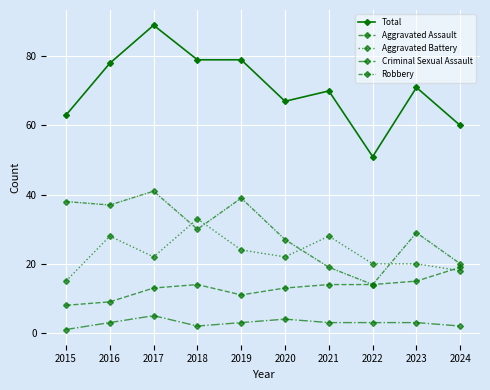

Count the number of categories in the chart.

10